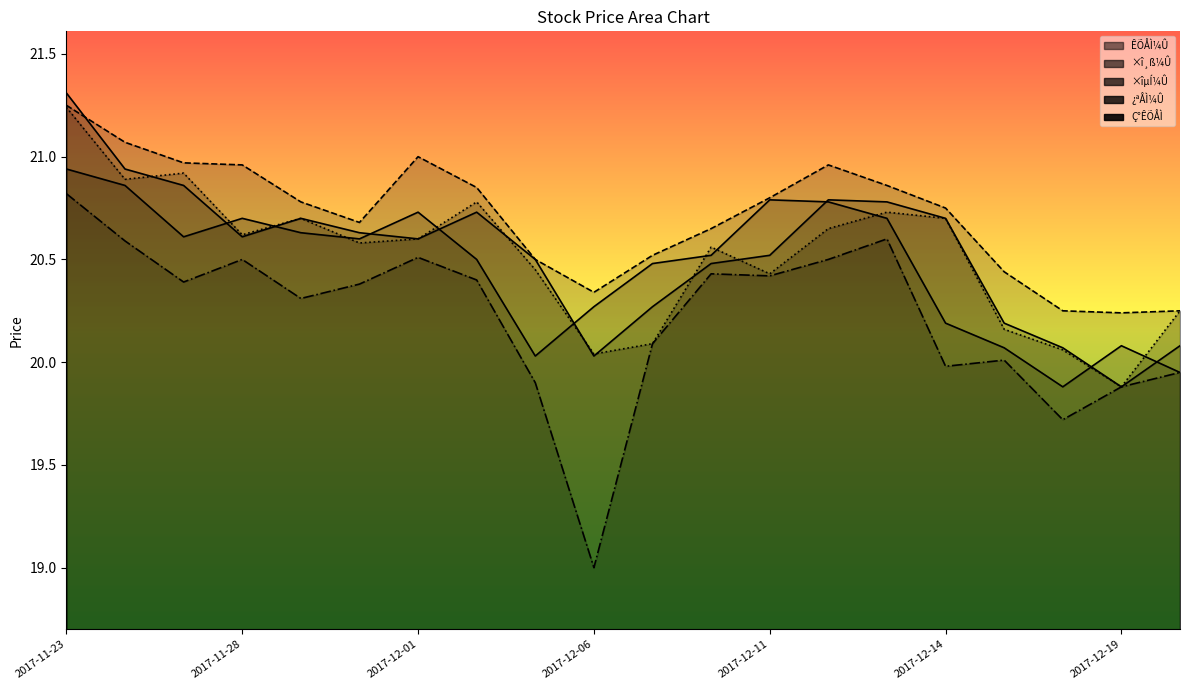

At which label does ÊÕÅÌ¼Û reach its peak?

2017-11-23